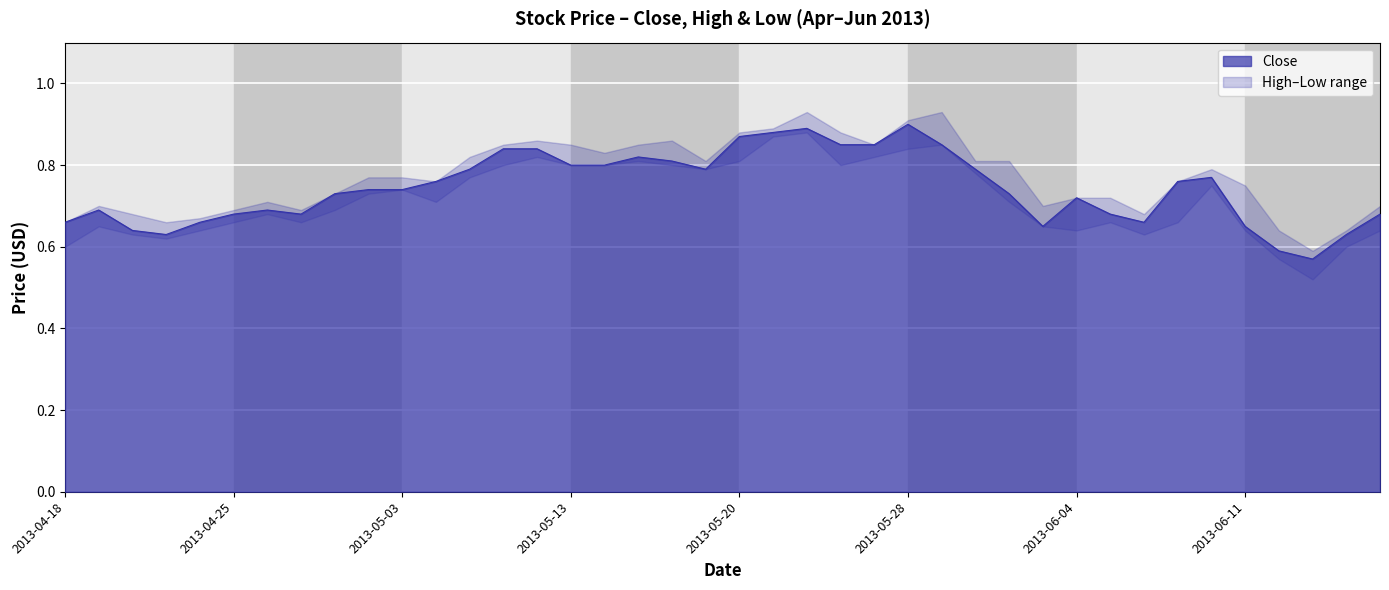

Read the Close value at 2013-04-30.

0.7